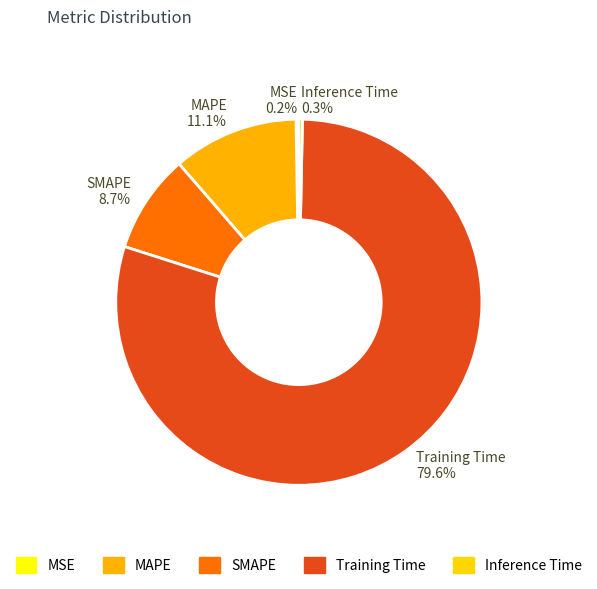

Combined, what portion of the pie is SMAPE and Inference Time?

9.0%